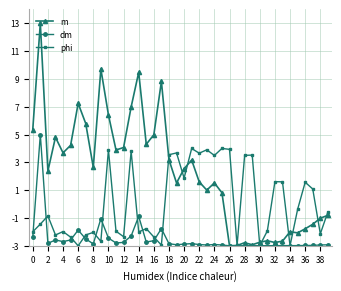

Which series has the largest range (max minus min)?

m